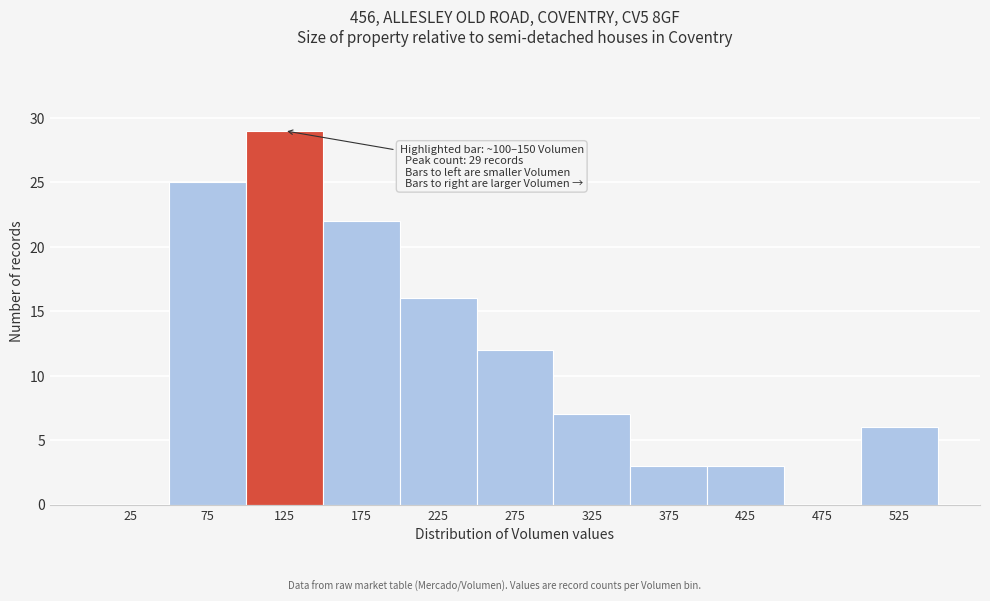

Over which range of the x-axis is the bar tallest?

100 to 150